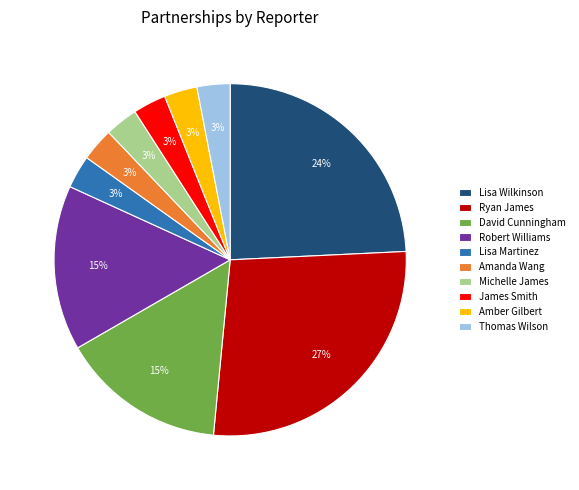

Does any single category account for the majority?

No